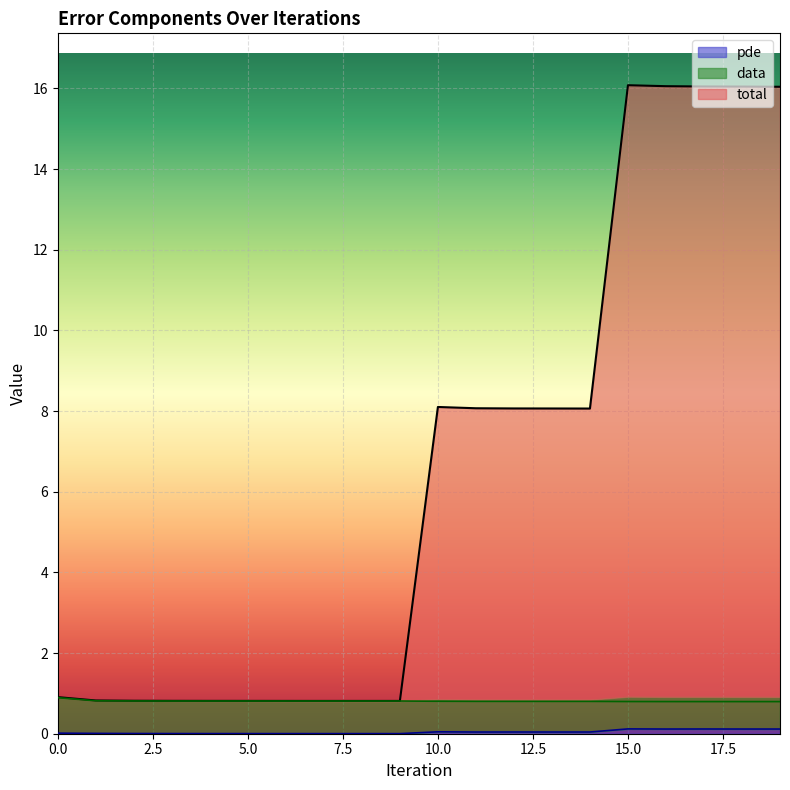

What is the difference between the highest and lowest values at 7?

0.8